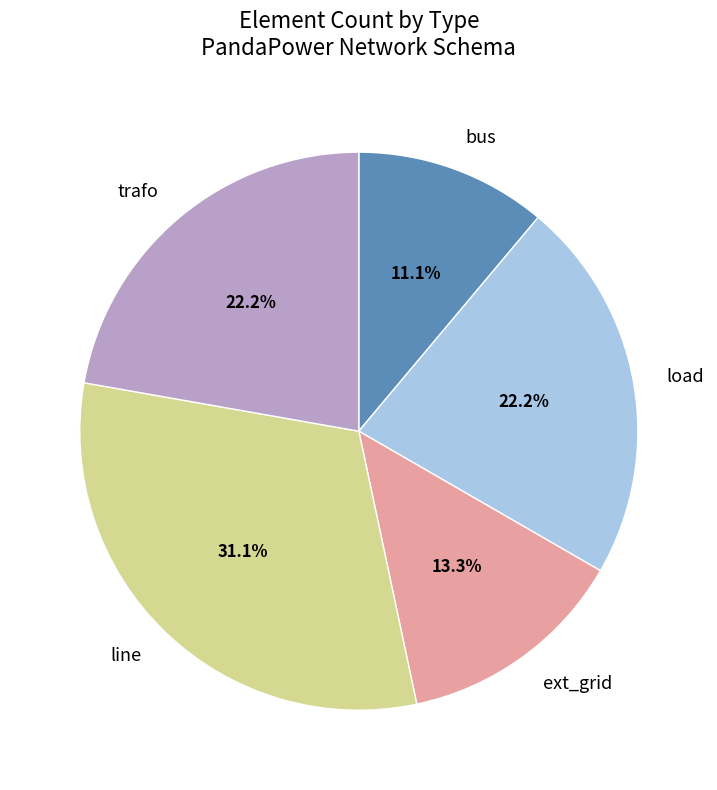

True or false: ext_grid accounts for 13% of the total.

True